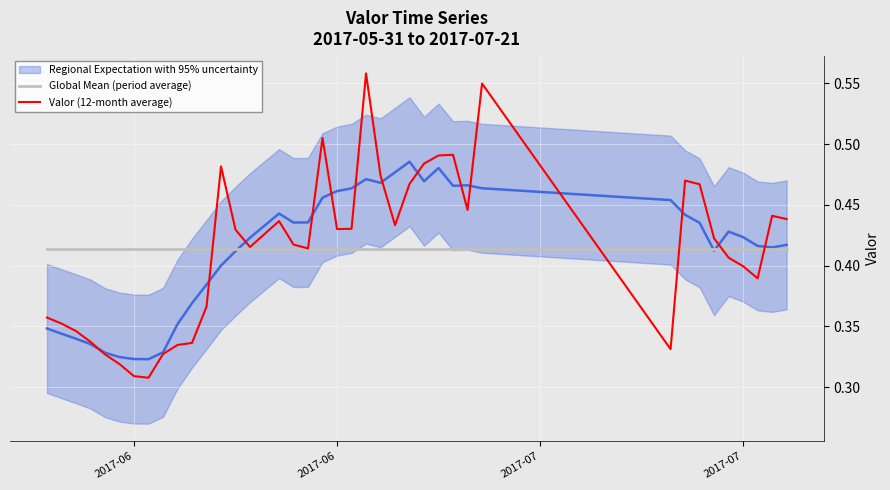

True or false: Valor (12-month average) has more than 2 points higher than both neighbors.

True